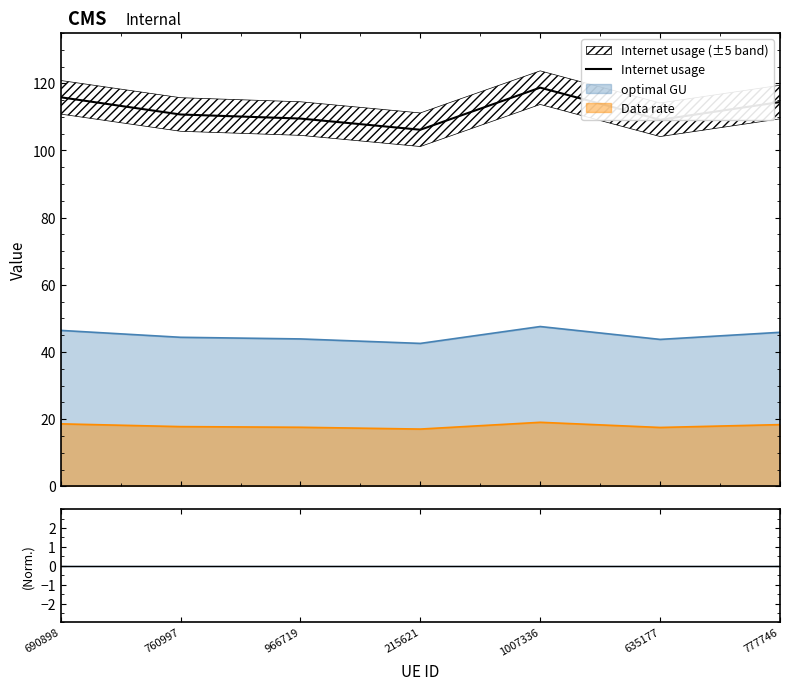

List the labels in order of value, smallest first.

215621, 635177, 966719, 760997, 777746, 690898, 1007336